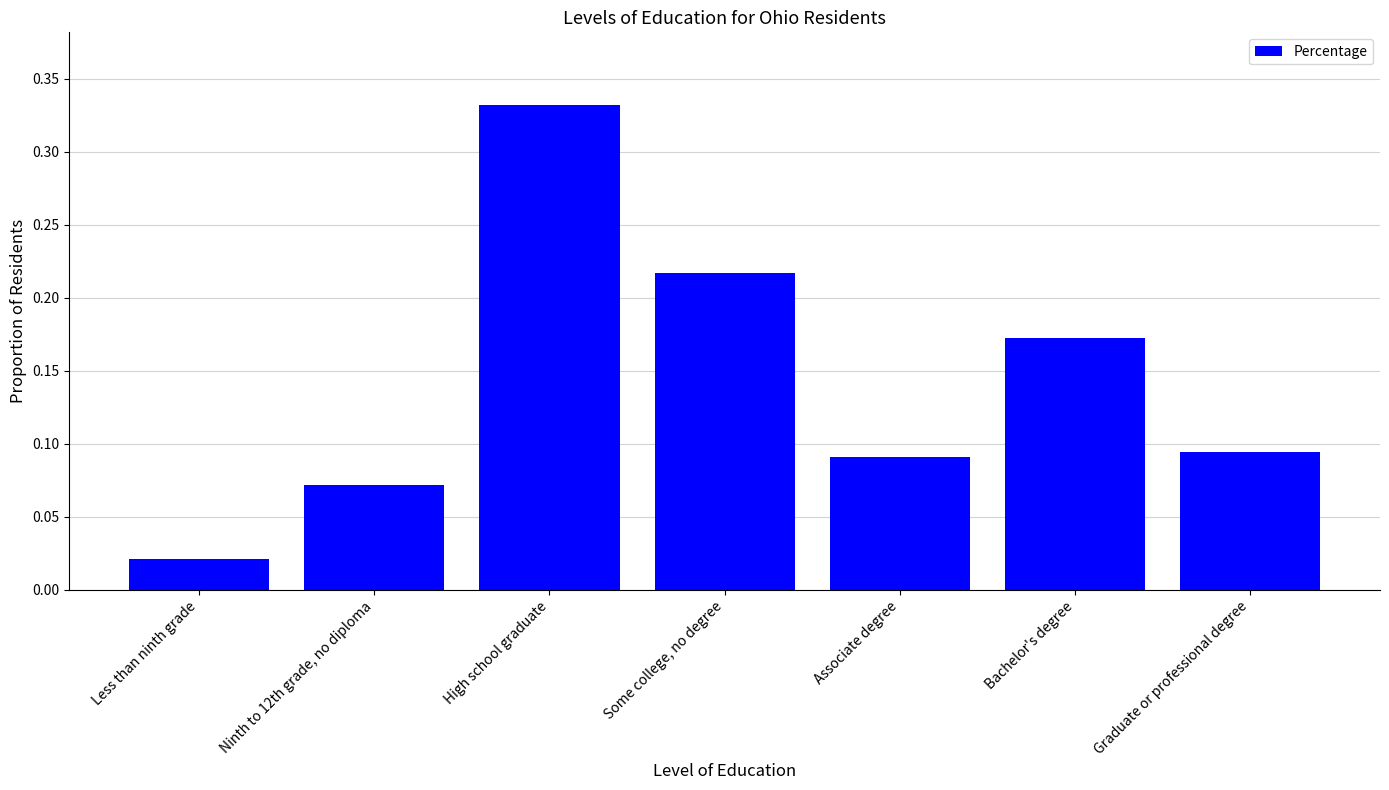

Which category has the highest value across all series?

High school graduate